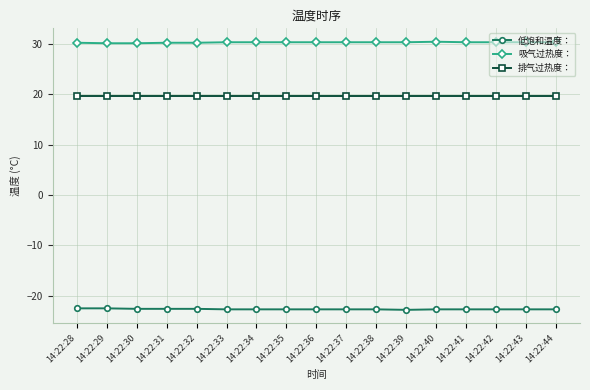

What is the maximum value shown in the chart?

30.4